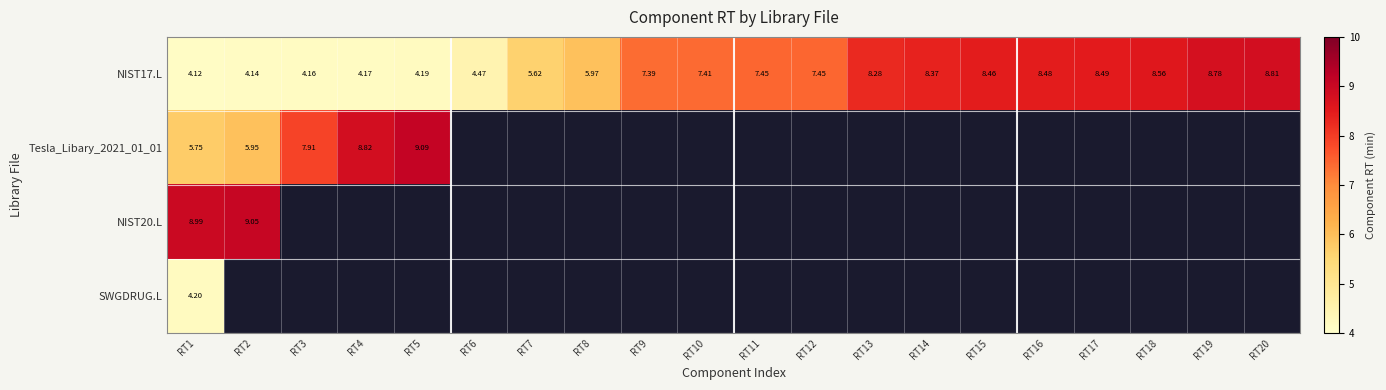

The value of NIST17.L at RT11 is 7.5. True or false?

True